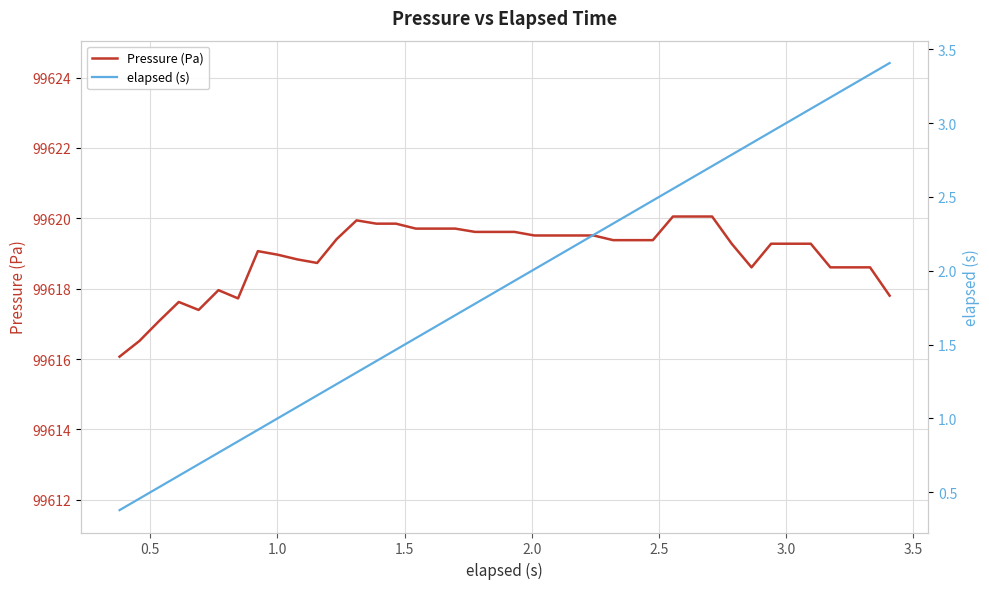

What is the lowest value of the Pressure (Pa) series?

99616.1